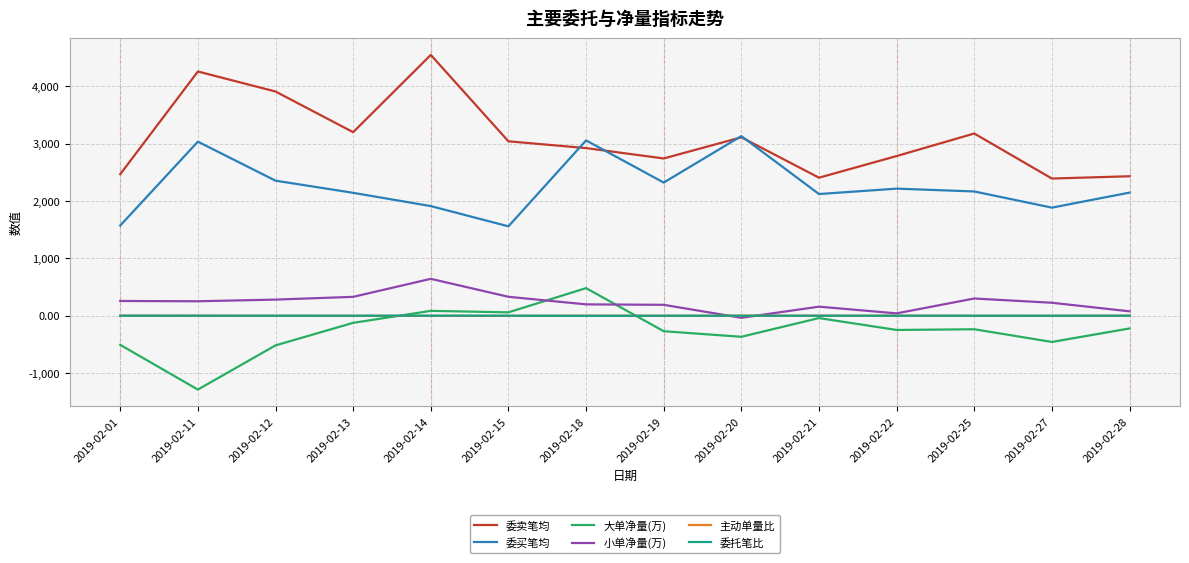

True or false: 委卖笔均 and 大单净量(万) intersect in this chart.

False